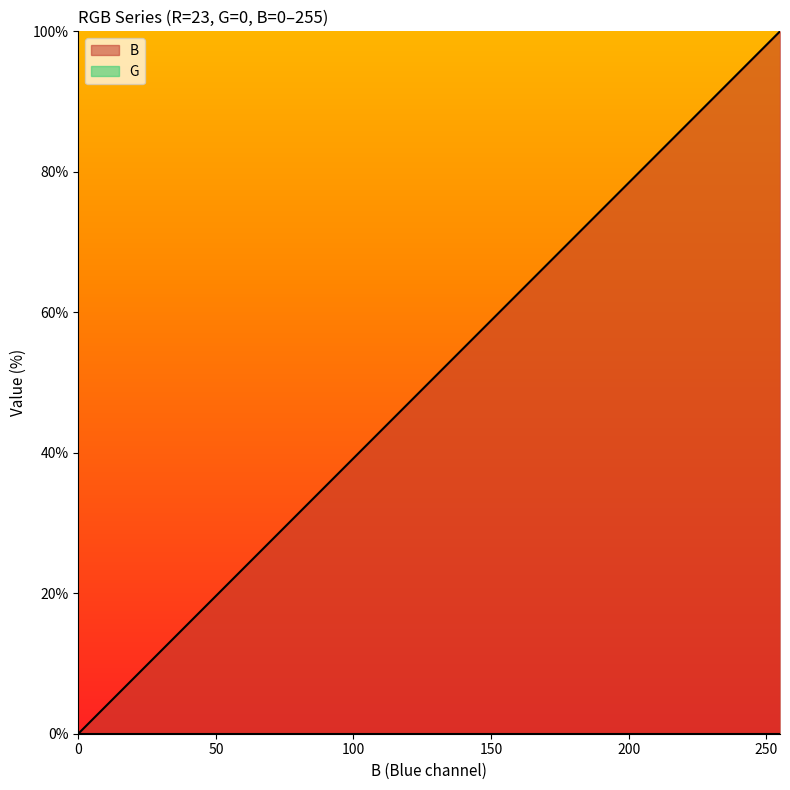

The chart shows a value of 91.2 at 10. True or false?

False